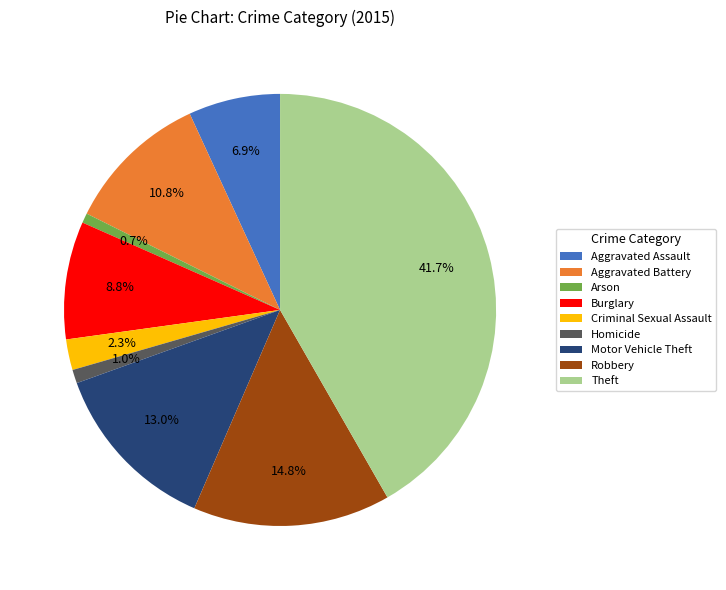

Is it true that Aggravated Assault is 16% of the pie?

False